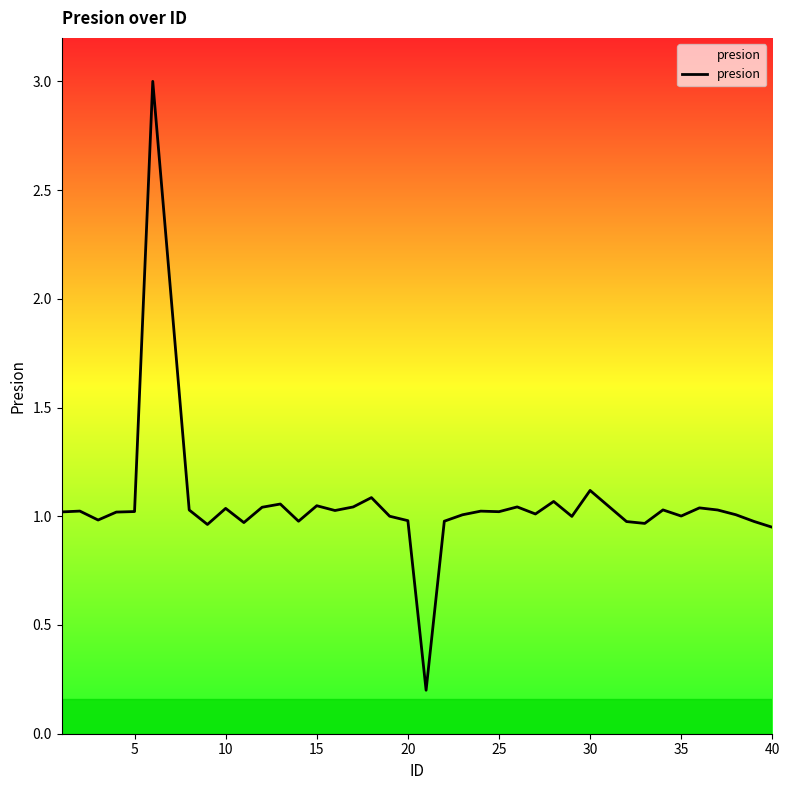

What is the greatest value displayed?

3.0